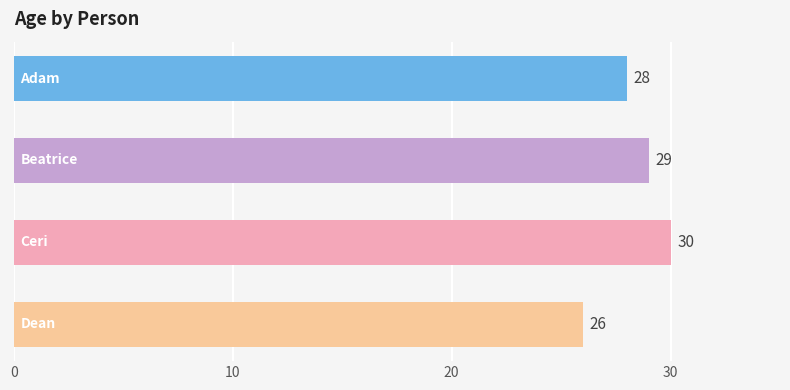

What is the difference between the maximum and minimum values?

4